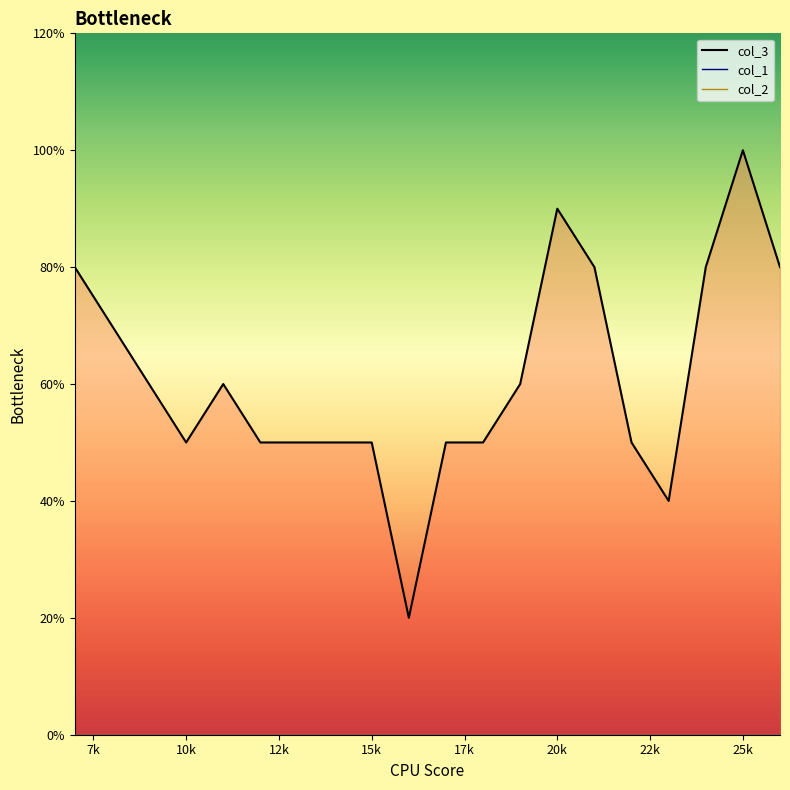

How many categories are shown in the chart?

20